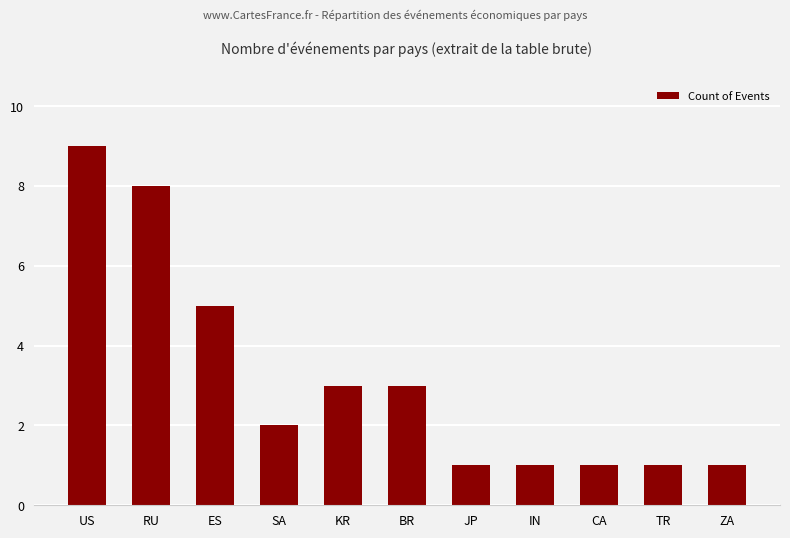

What is the greatest value displayed?

9